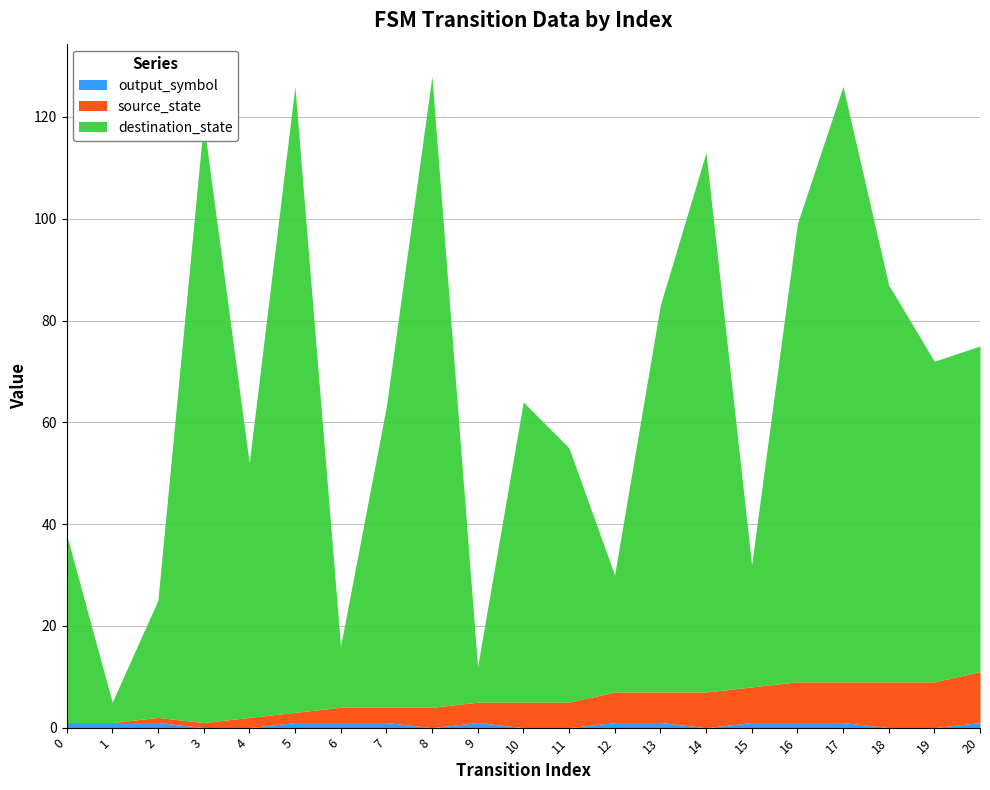

True or false: output_symbol and destination_state intersect in this chart.

False